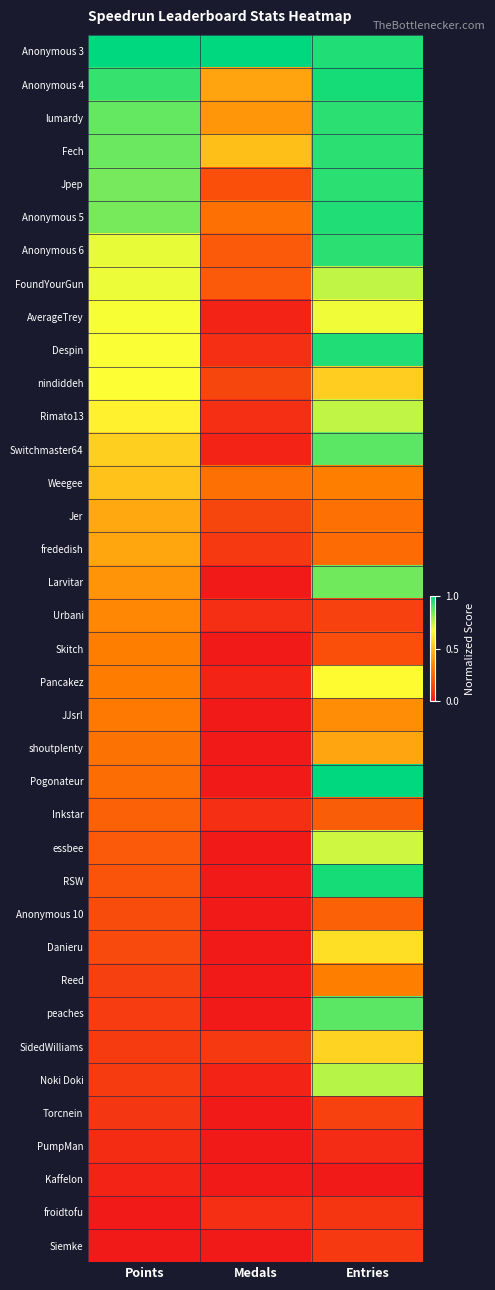

What is the difference between the highest and lowest values at Points?

1.0